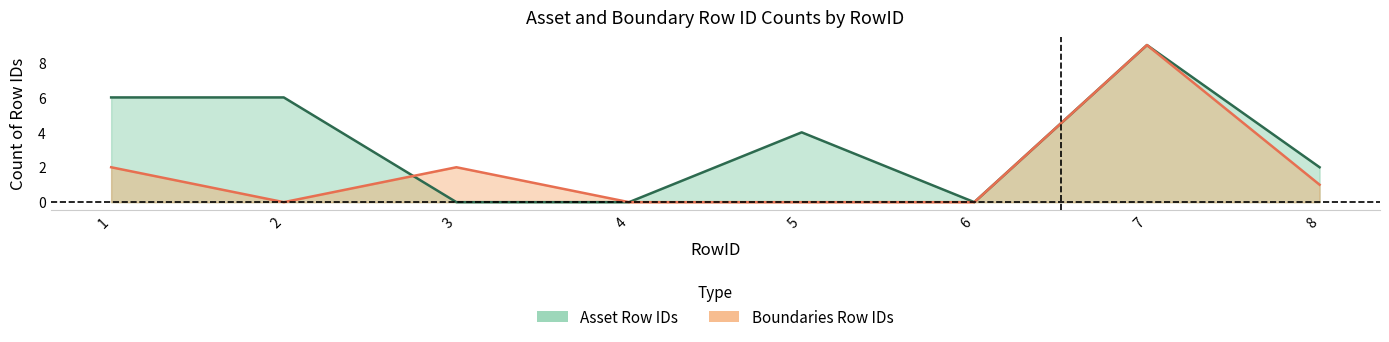

What are all the series names shown in the legend?

Asset Row IDs, Boundaries Row IDs